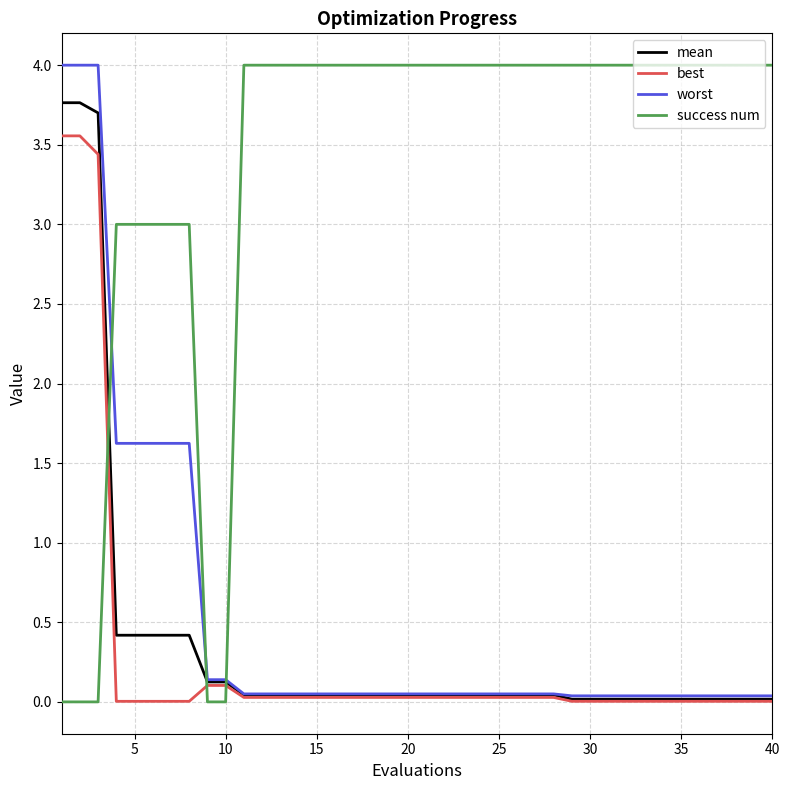

Which series has the largest total across all categories?

success num